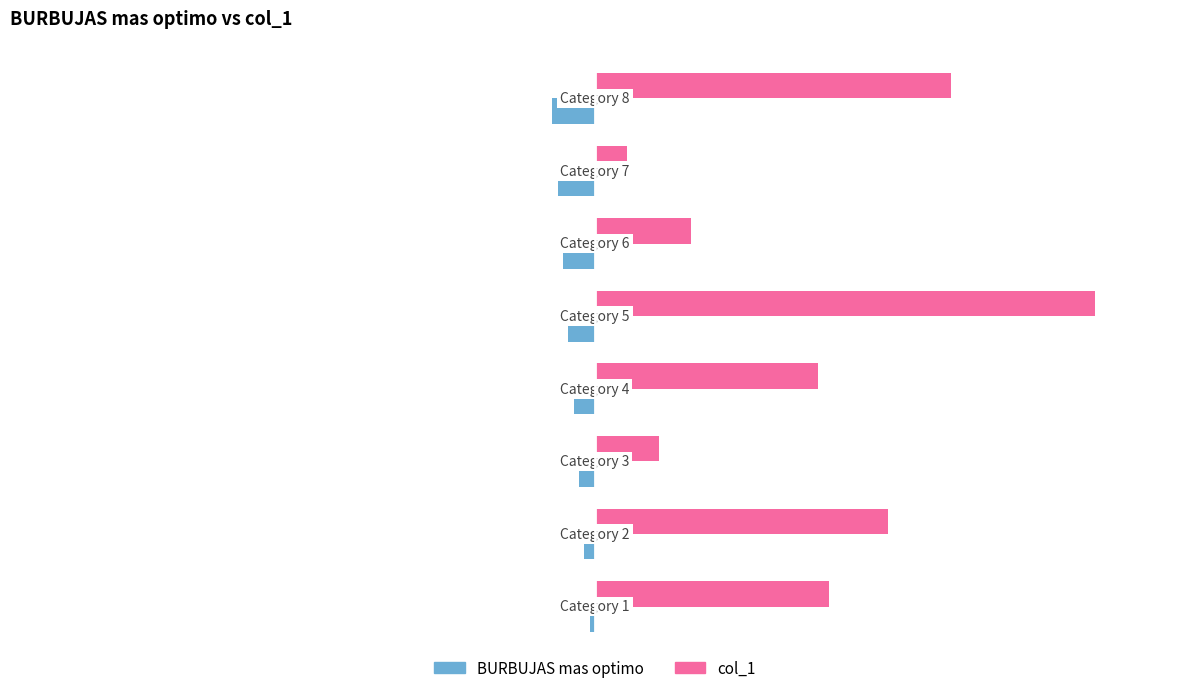

List the series in order of their peak value, lowest first.

BURBUJAS mas optimo, col_1